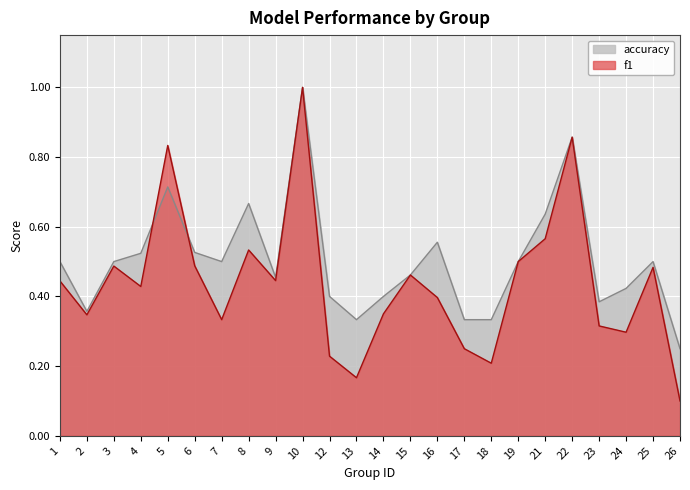

How many times do accuracy and f1 cross each other?

2